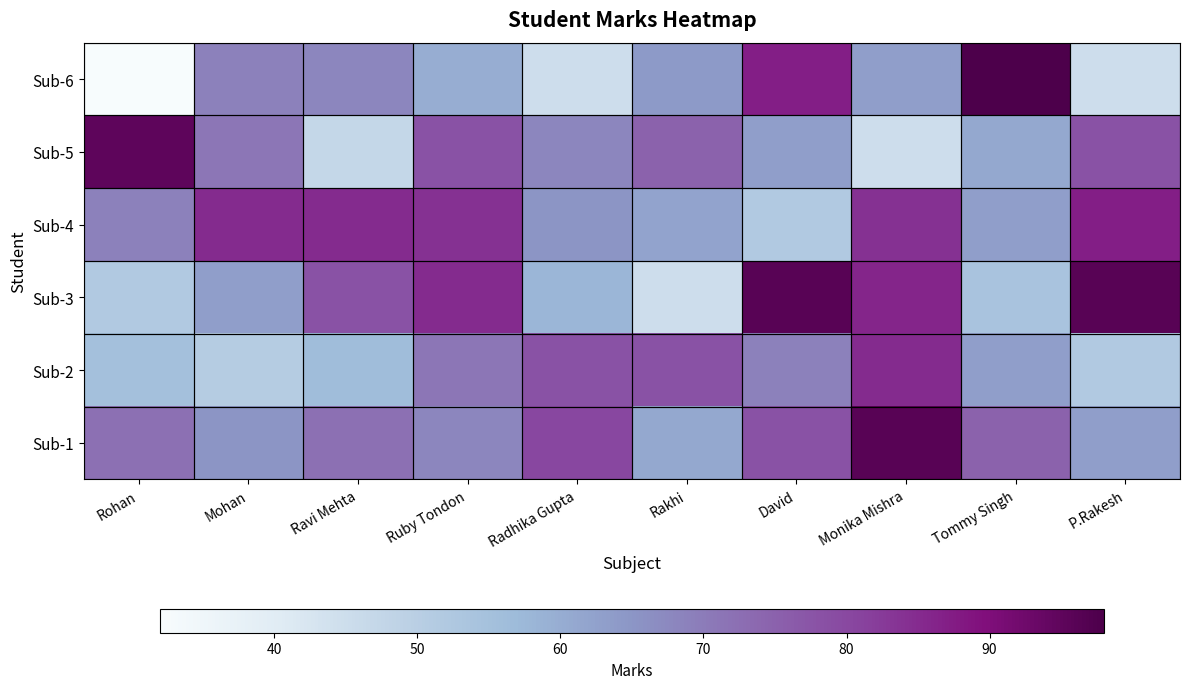

Reading left to right, transcribe all the data shown in this chart.

Sub-1: Rohan=72	Mohan=65	Ravi Mehta=72	Ruby Tondon=68	Radhika Gupta=80	Rakhi=61	David=78	Monika Mishra=96	Tommy Singh=75	P.Rakesh=63
Sub-2: Rohan=55	Mohan=51	Ravi Mehta=56	Ruby Tondon=71	Radhika Gupta=78	Rakhi=78	David=69	Monika Mishra=85	Tommy Singh=63	P.Rakesh=52
Sub-3: Rohan=52	Mohan=63	Ravi Mehta=78	Ruby Tondon=85	Radhika Gupta=58	Rakhi=45	David=96	Monika Mishra=86	Tommy Singh=54	P.Rakesh=96
Sub-4: Rohan=69	Mohan=85	Ravi Mehta=85	Ruby Tondon=84	Radhika Gupta=65	Rakhi=62	David=52	Monika Mishra=84	Tommy Singh=63	P.Rakesh=87
Sub-5: Rohan=95	Mohan=71	Ravi Mehta=47	Ruby Tondon=78	Radhika Gupta=68	Rakhi=75	David=63	Monika Mishra=45	Tommy Singh=61	P.Rakesh=78
Sub-6: Rohan=32	Mohan=69	Ravi Mehta=68	Ruby Tondon=60	Radhika Gupta=45	Rakhi=64	David=87	Monika Mishra=63	Tommy Singh=98	P.Rakesh=45